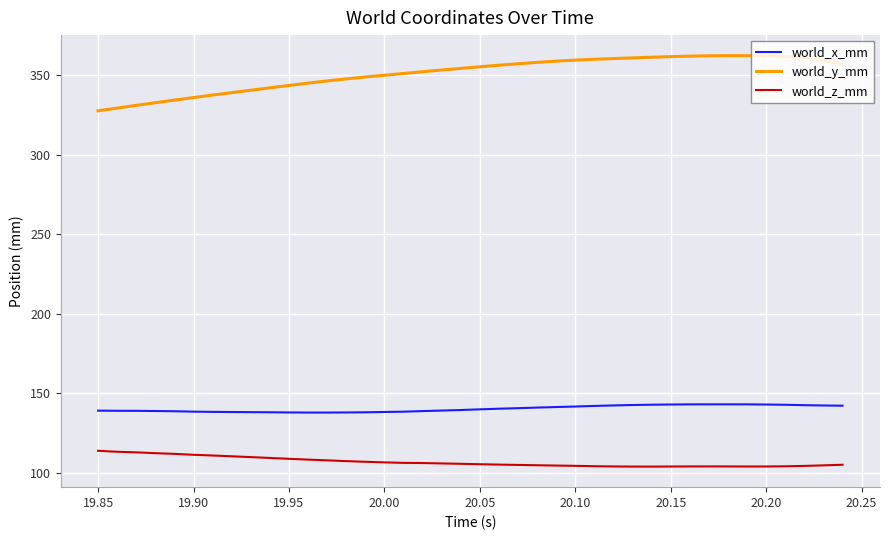

True or false: world_y_mm has more than 0 interior local peaks.

True